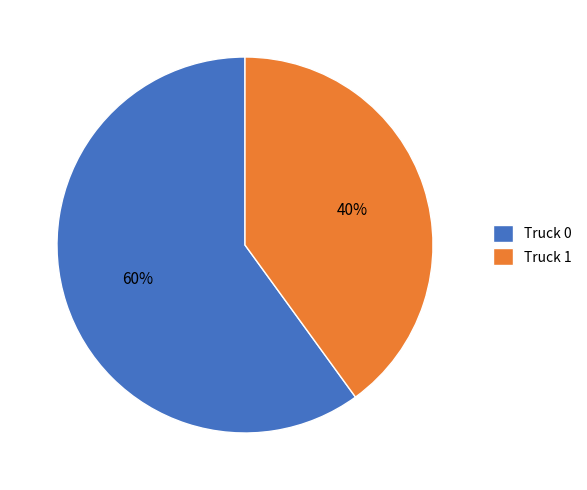

Is Truck 0 the majority of the pie?

Yes